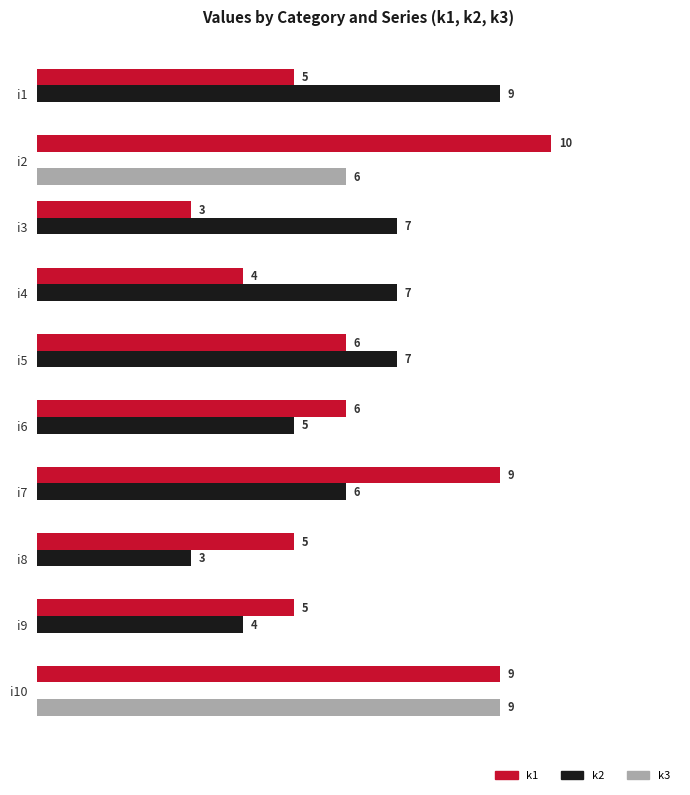

At which label is k3 closest to 4?

i2